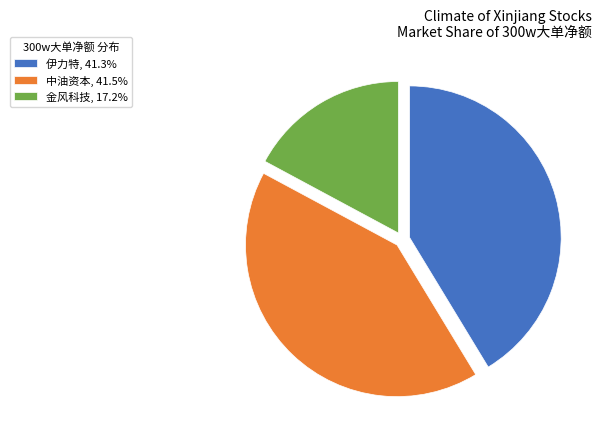

Do 中油资本, 41.5% and 金风科技, 17.2% together represent more than half of the pie?

Yes